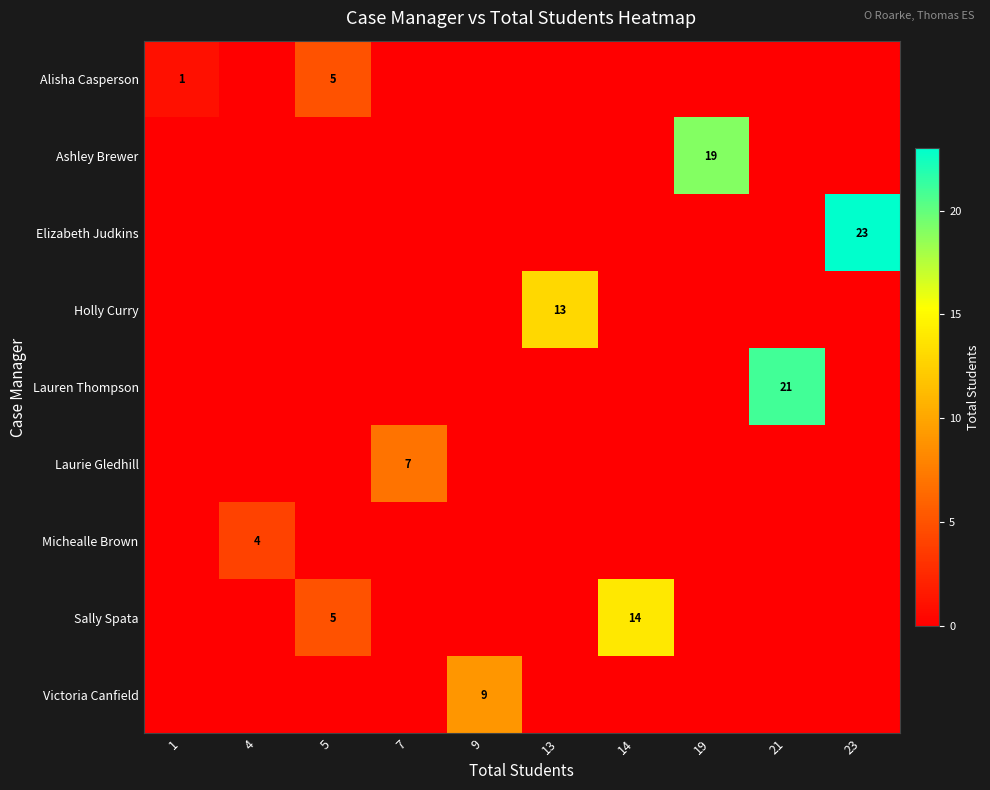

The value of Sally Spata at 14 is 14. True or false?

True